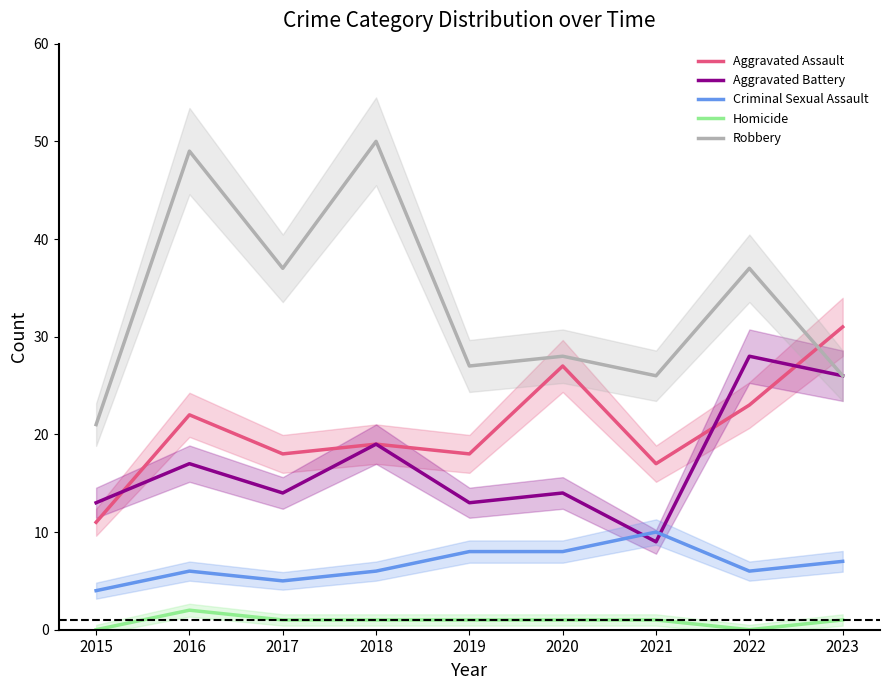

How many categories are shown in the chart?

9